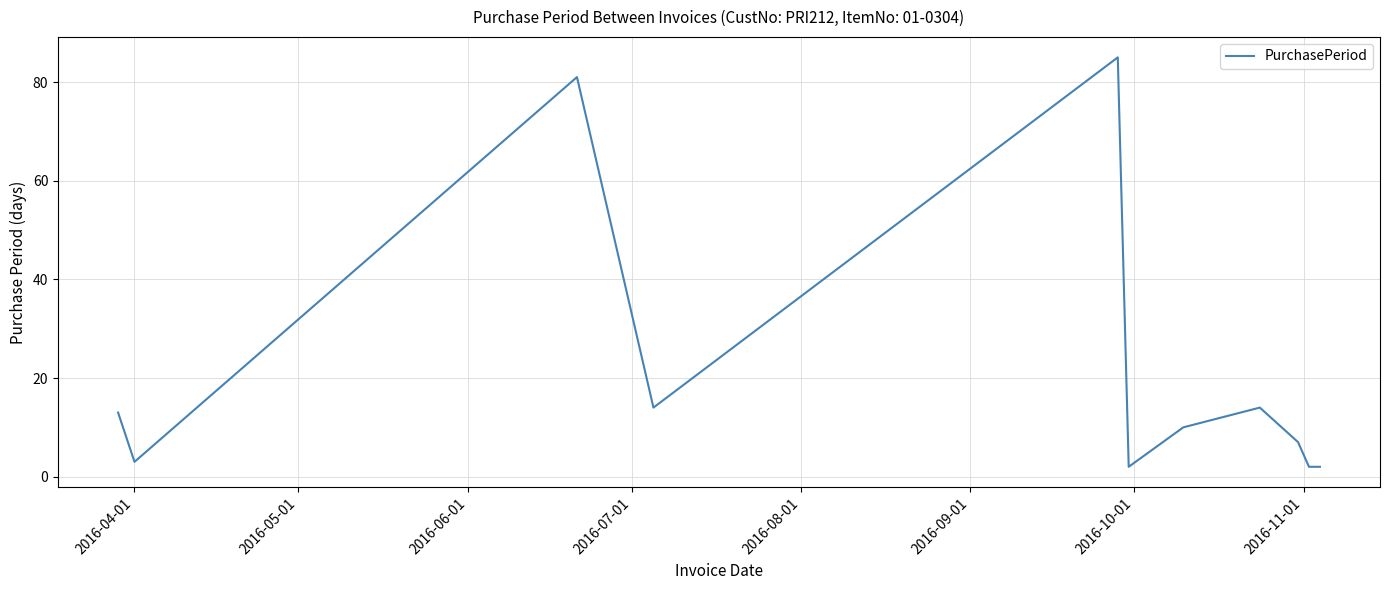

What is the difference between the maximum and minimum values?

83